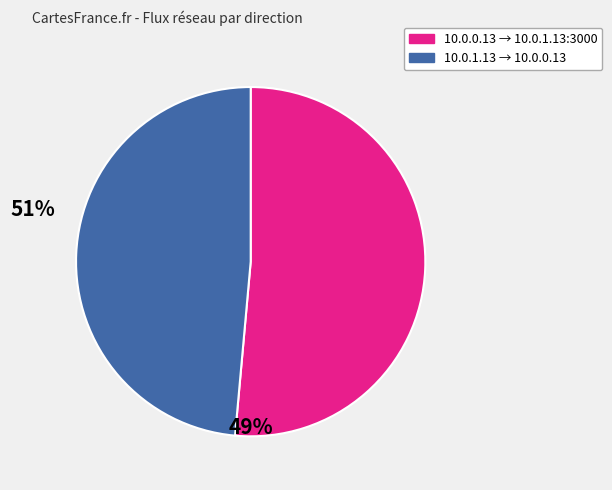

Count the number of slices in the pie.

2